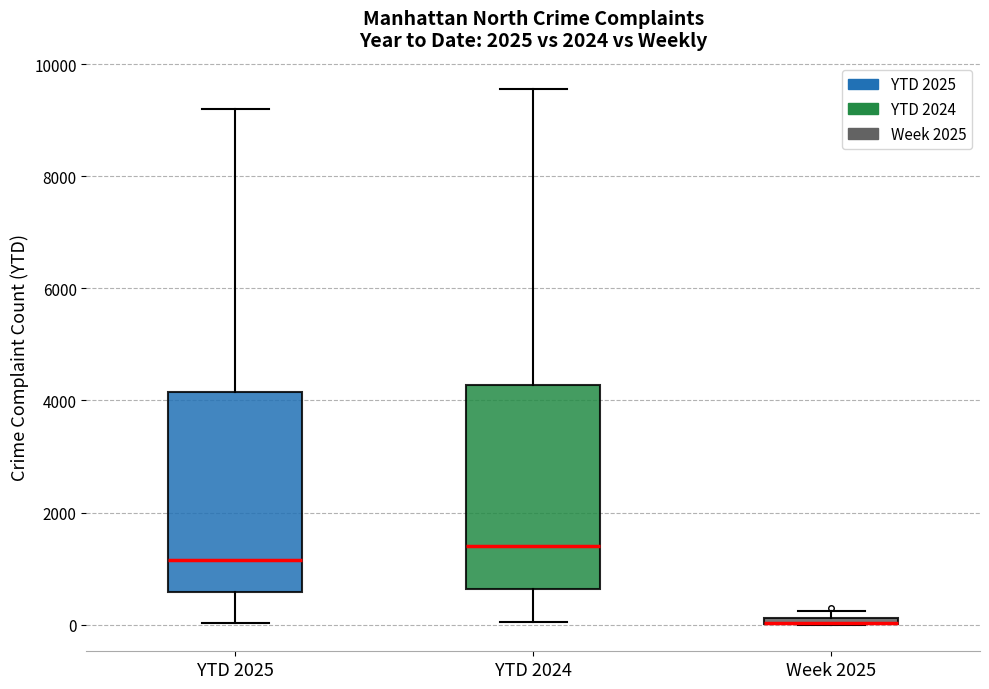

Where is the upper edge of the box for YTD 2024 on the y-axis? The values are not printed on the chart, so give them approximately, as read against the axis.

4200